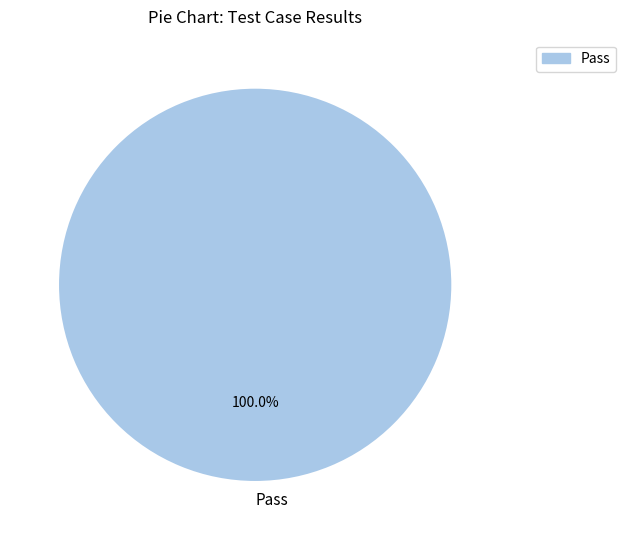

Is it true that Pass is 85% of the pie?

False